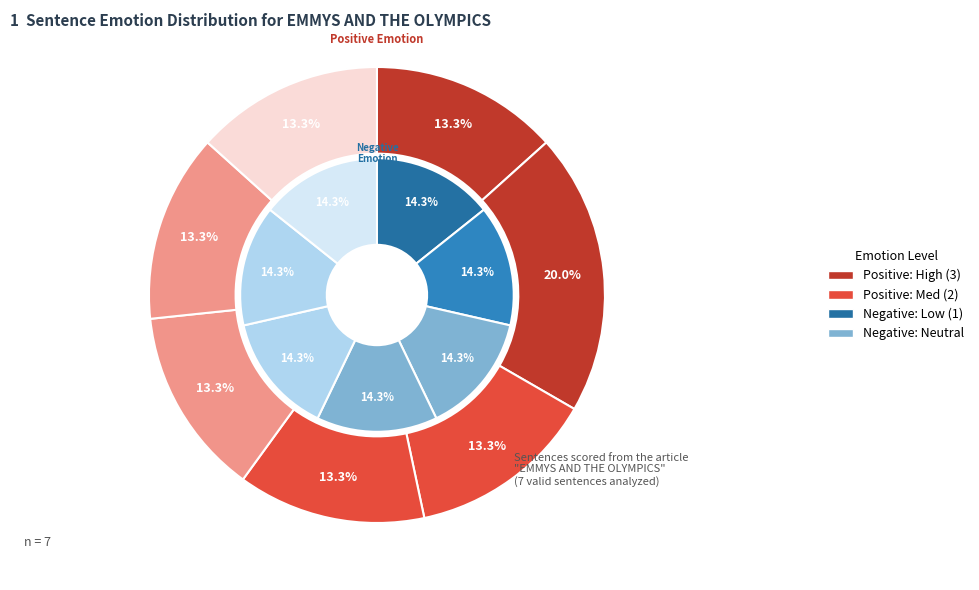

What percentage is the Sentence 1 slice, to the nearest percent?

13%